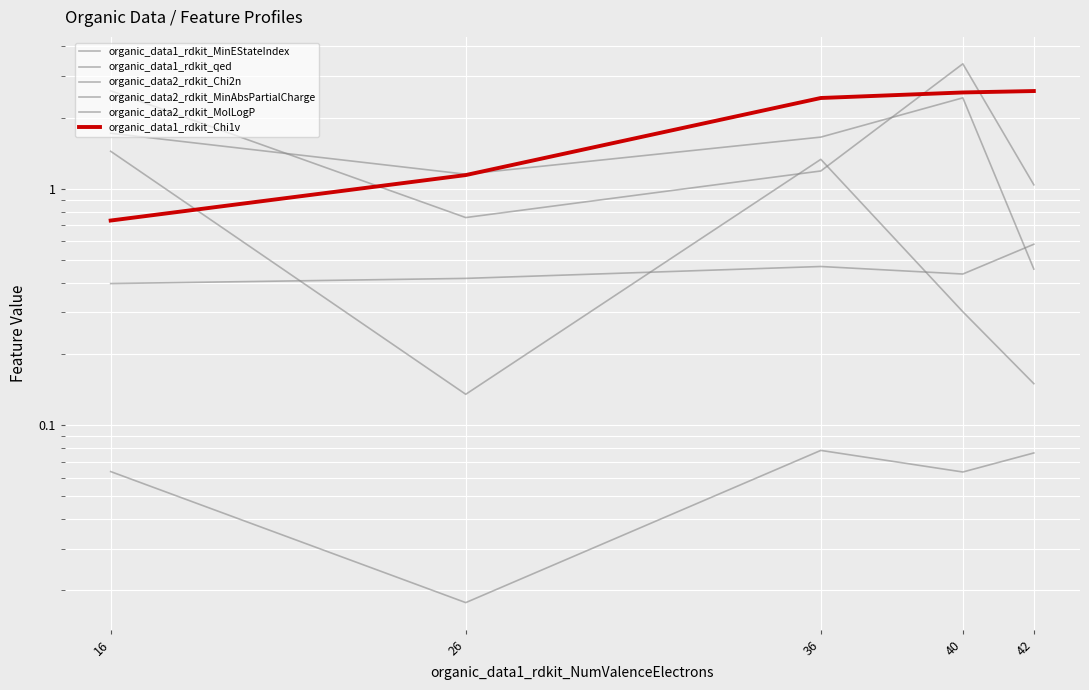

What is the difference between the highest and lowest values at 40?

3.3